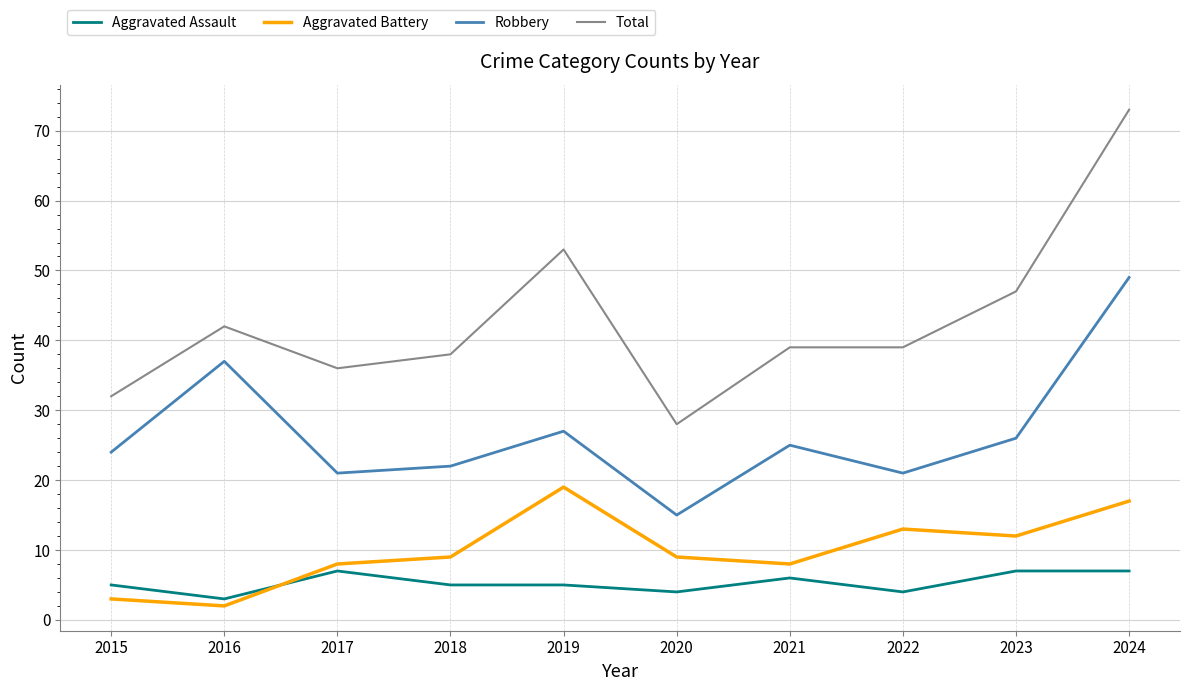

At which category does Aggravated Assault reach its first local valley?

2016